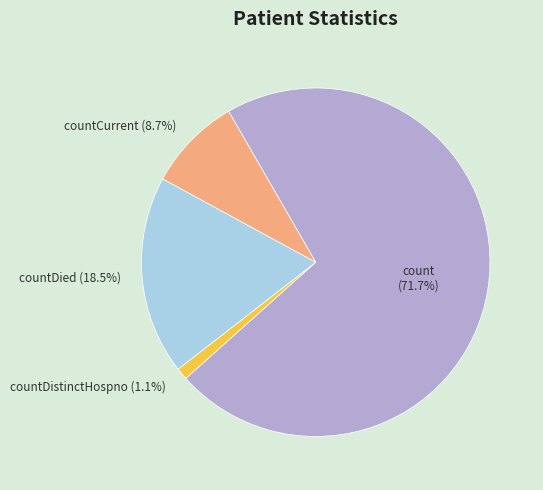

How many segments does this pie chart have?

4